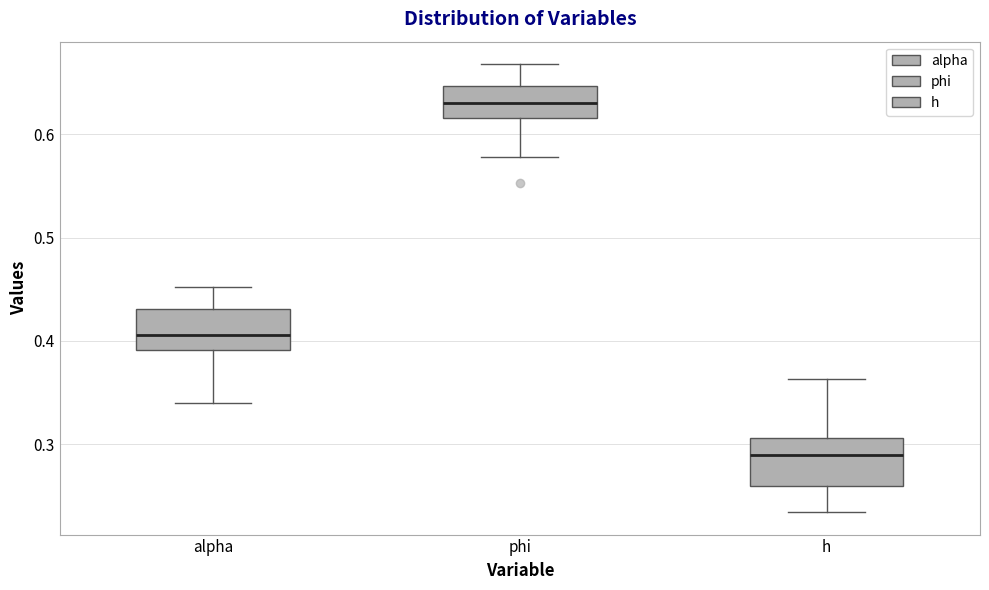

Reading left to right, read every box against the y-axis: the position of its median line, the range the box covers, and the ends of its whiskers. The values are not printed on the chart, so give them approximately, as read against the axis.

alpha: median 0.41, box 0.39 to 0.43, whiskers 0.34 to 0.45
phi: median 0.63, box 0.62 to 0.65, whiskers 0.58 to 0.67
h: median 0.29, box 0.26 to 0.31, whiskers 0.23 to 0.36